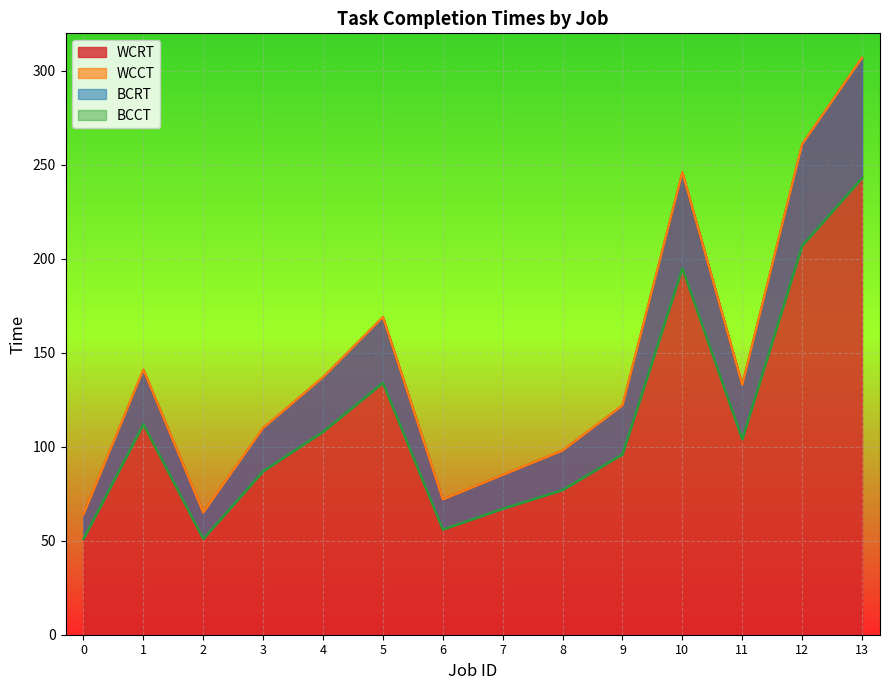

True or false: BCCT has a value of 67 at 7.

True